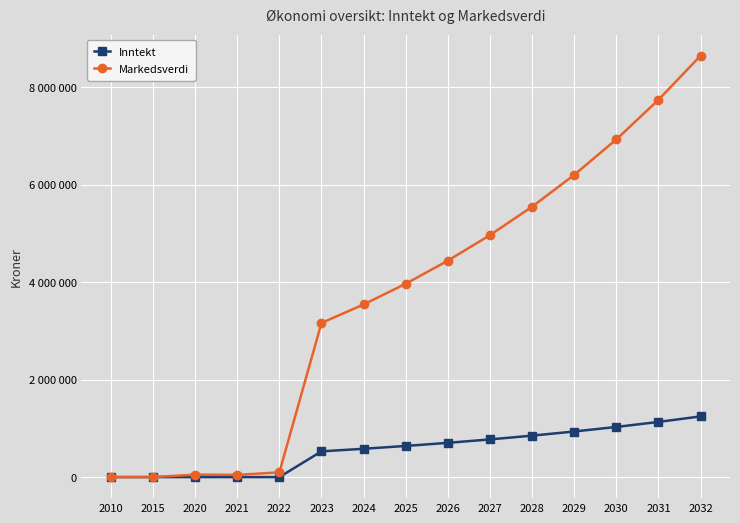

What are all the series names shown in the legend?

Inntekt, Markedsverdi